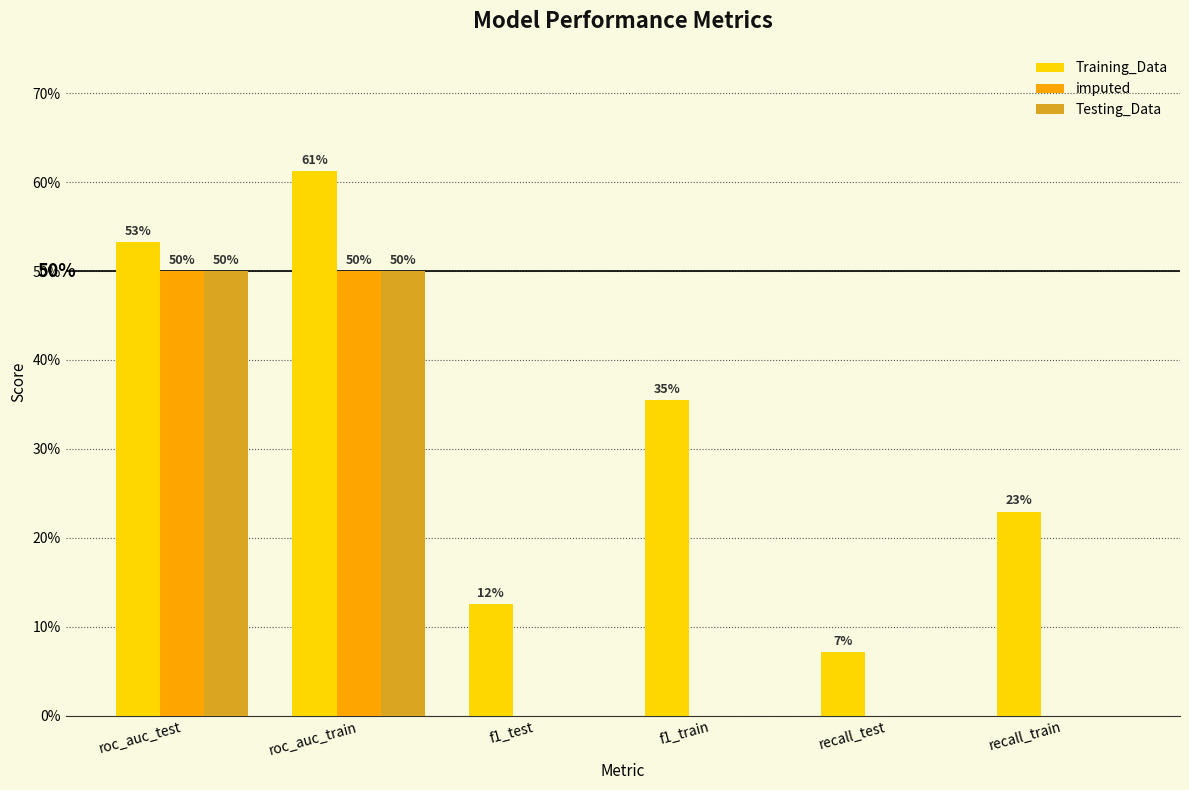

Is the value of Testing_Data at f1_train greater than the value of Training_Data at roc_auc_test?

No